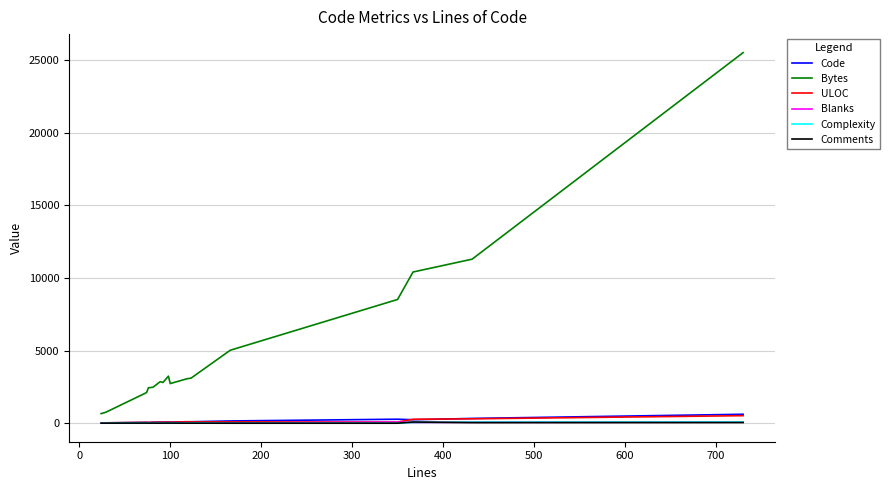

What is the maximum value for Code?

615